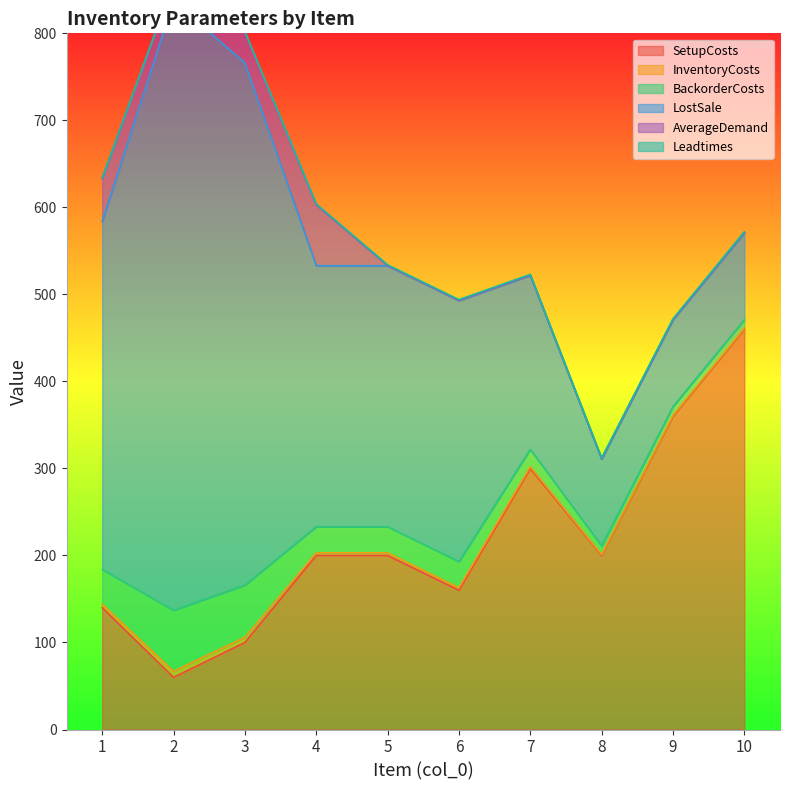

What are all the series names shown in the legend?

SetupCosts, InventoryCosts, BackorderCosts, LostSale, AverageDemand, Leadtimes